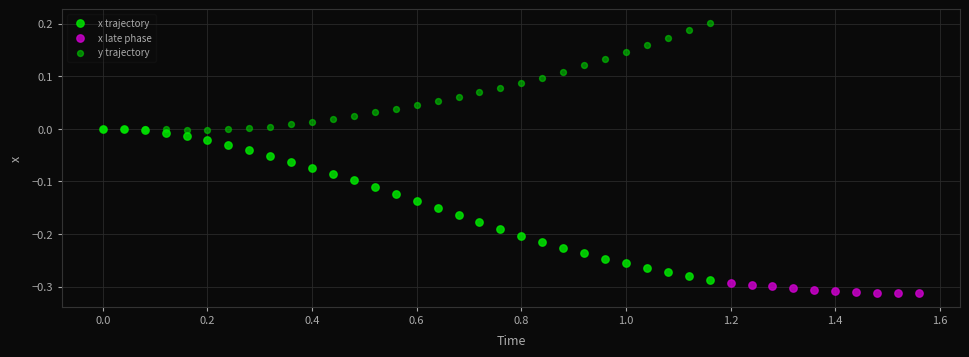

Which series contains the lowest Y value?

x late phase